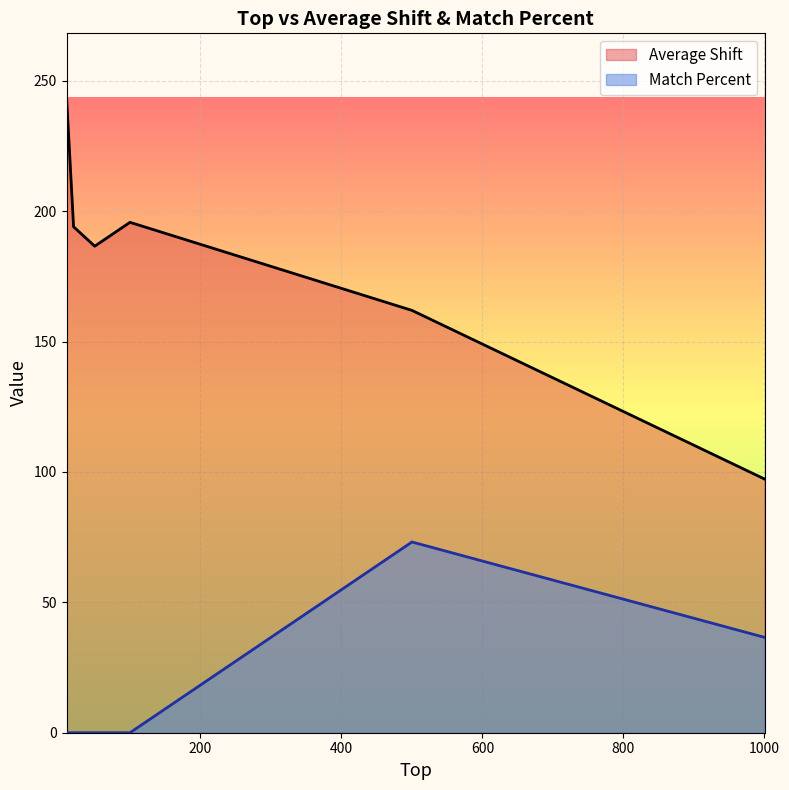

The value of Match Percent at 1000 is 23.8. True or false?

False